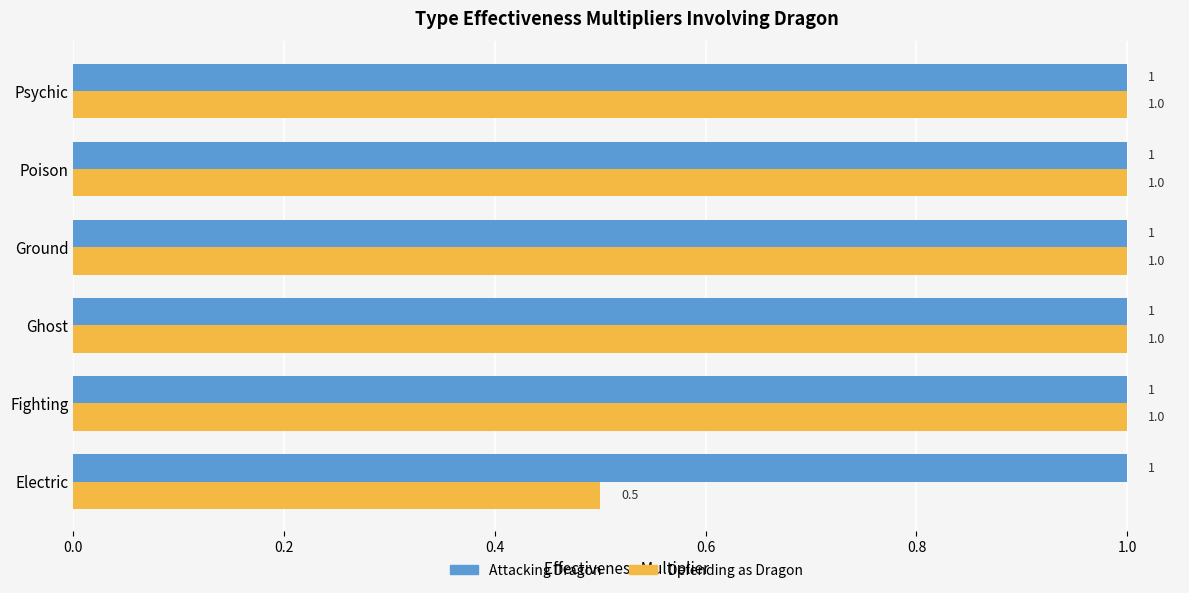

How many data points does each series have?

6